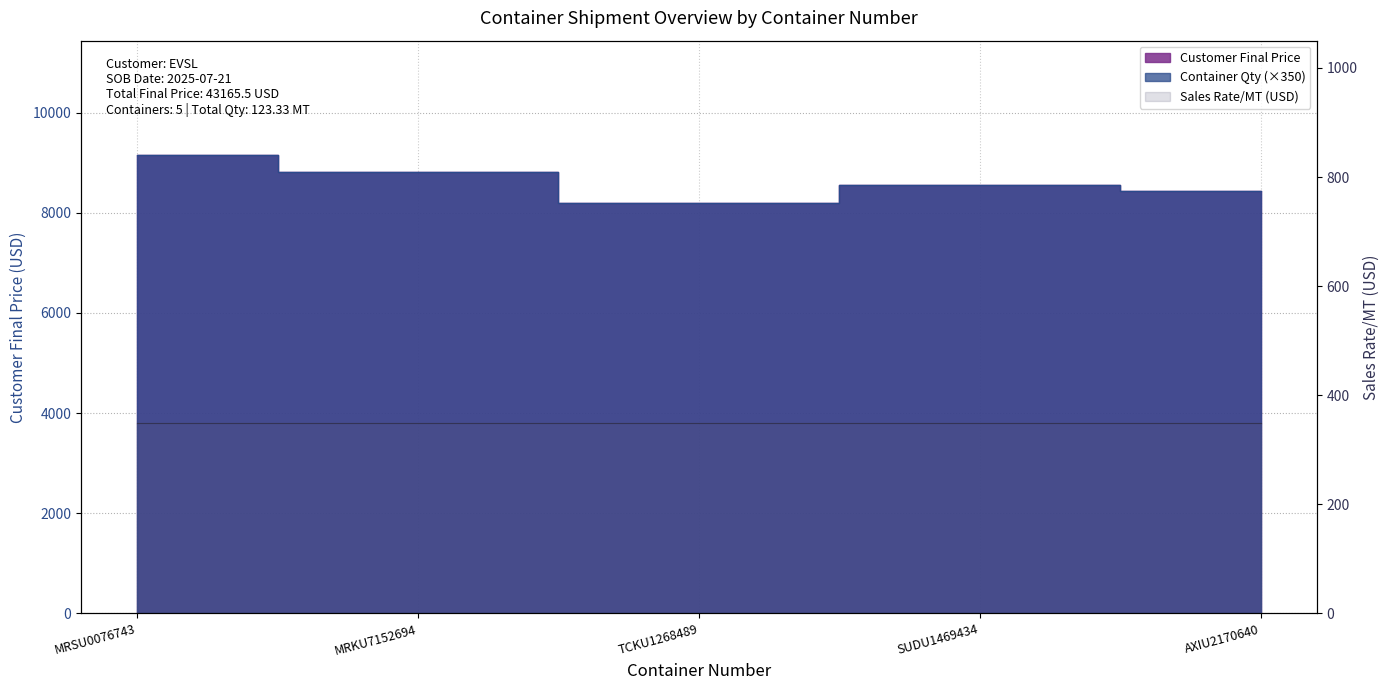

Is it true that Customer Final Price equals 8823.5 at MRKU7152694?

True